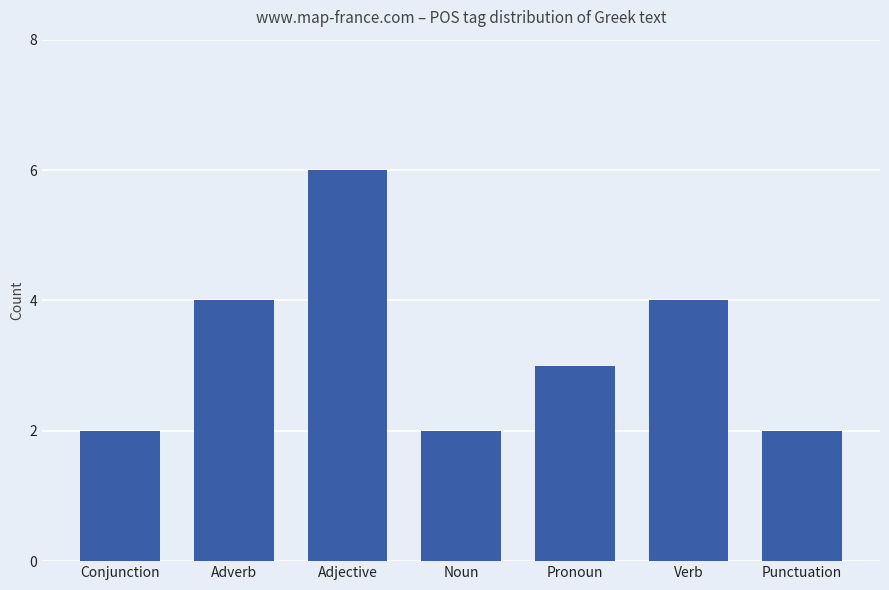

What is the ratio of the value at Verb to the value at Conjunction?

2.0